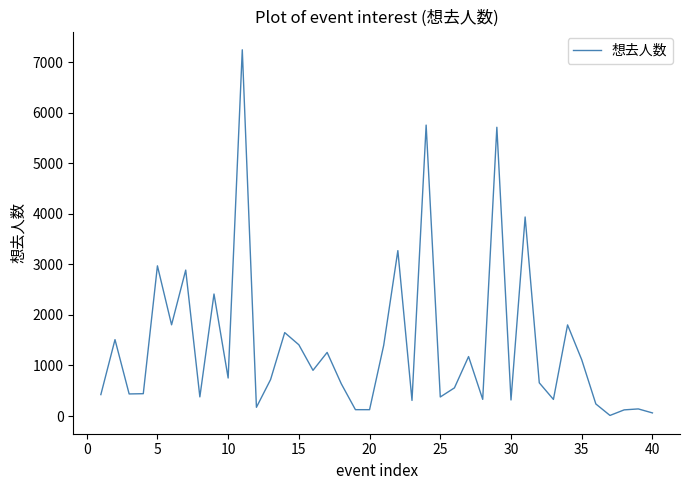

What is the greatest value displayed?

7242